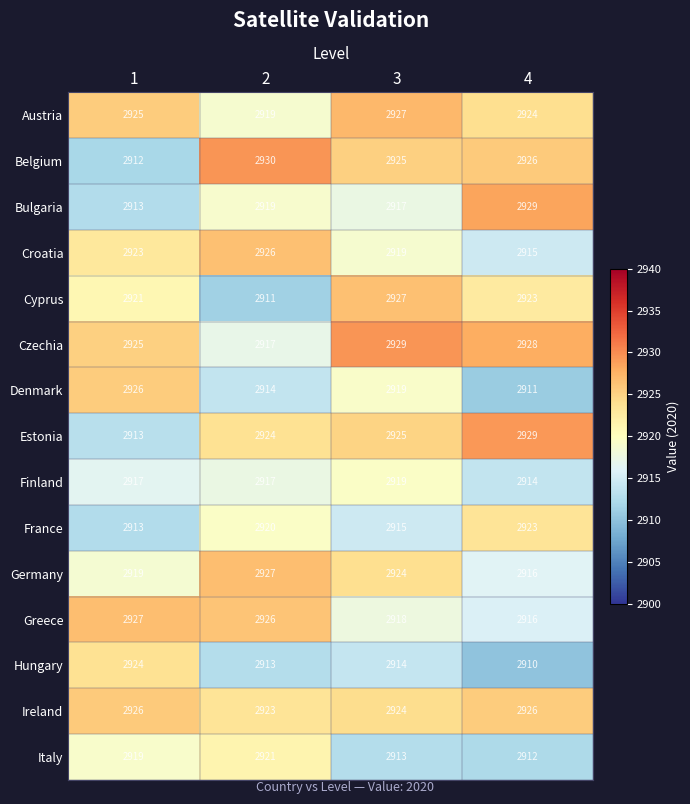

At how many categories does at least one series exceed 2913?

4